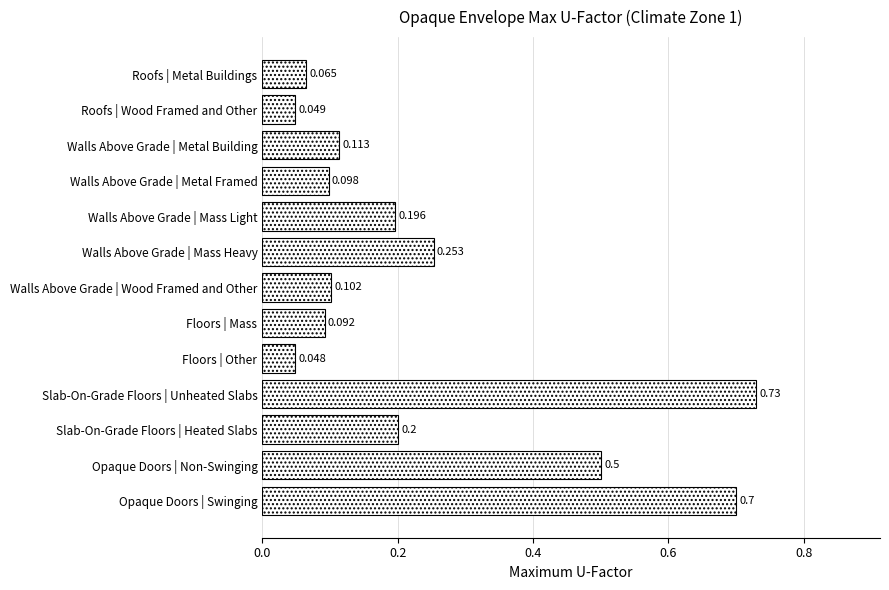

What is the label of the 1st bar from the bottom?

Opaque Doors | Swinging